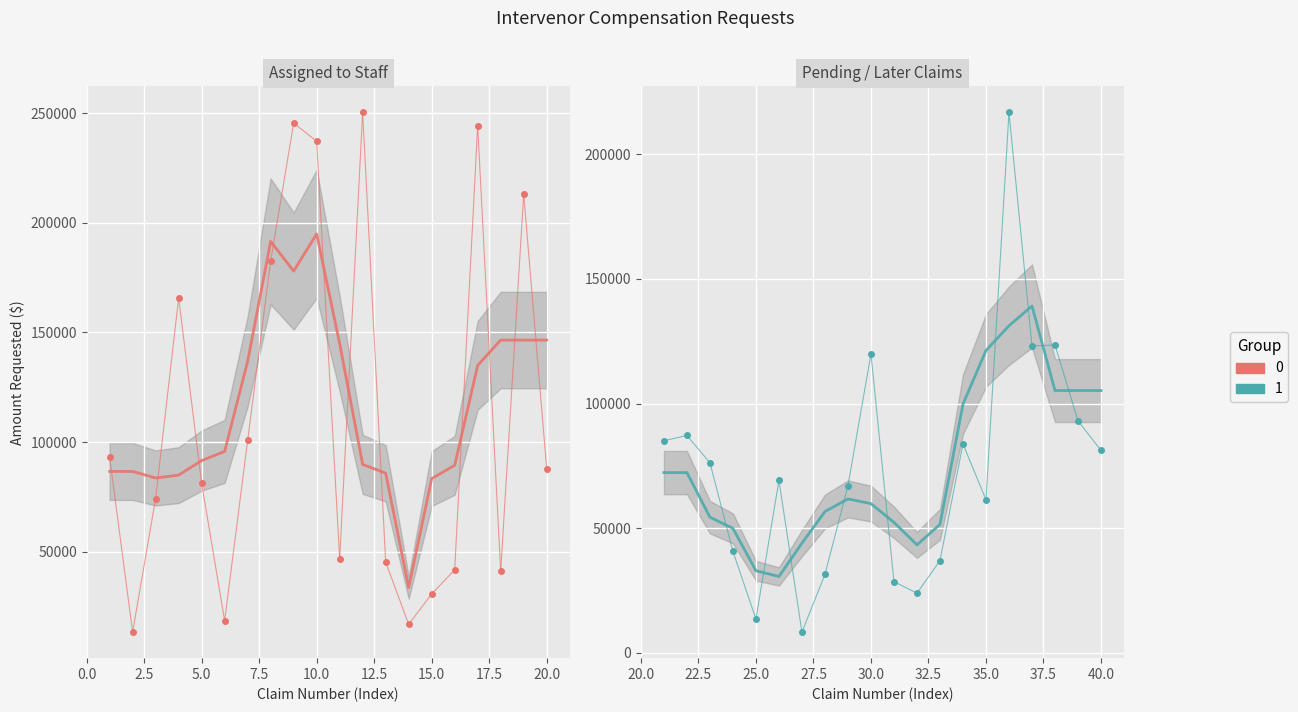

True or false: Assigned to Staff has a value of 28467.9 at 12.5.

False